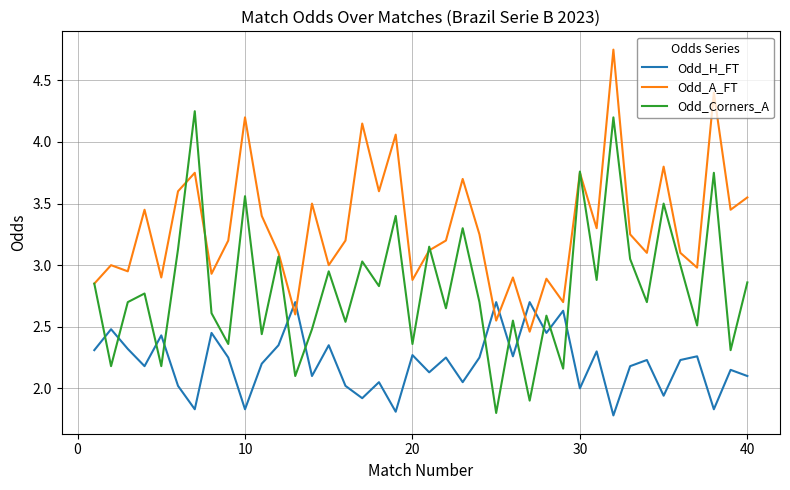

Which series has the widest spread of values?

Odd_Corners_A